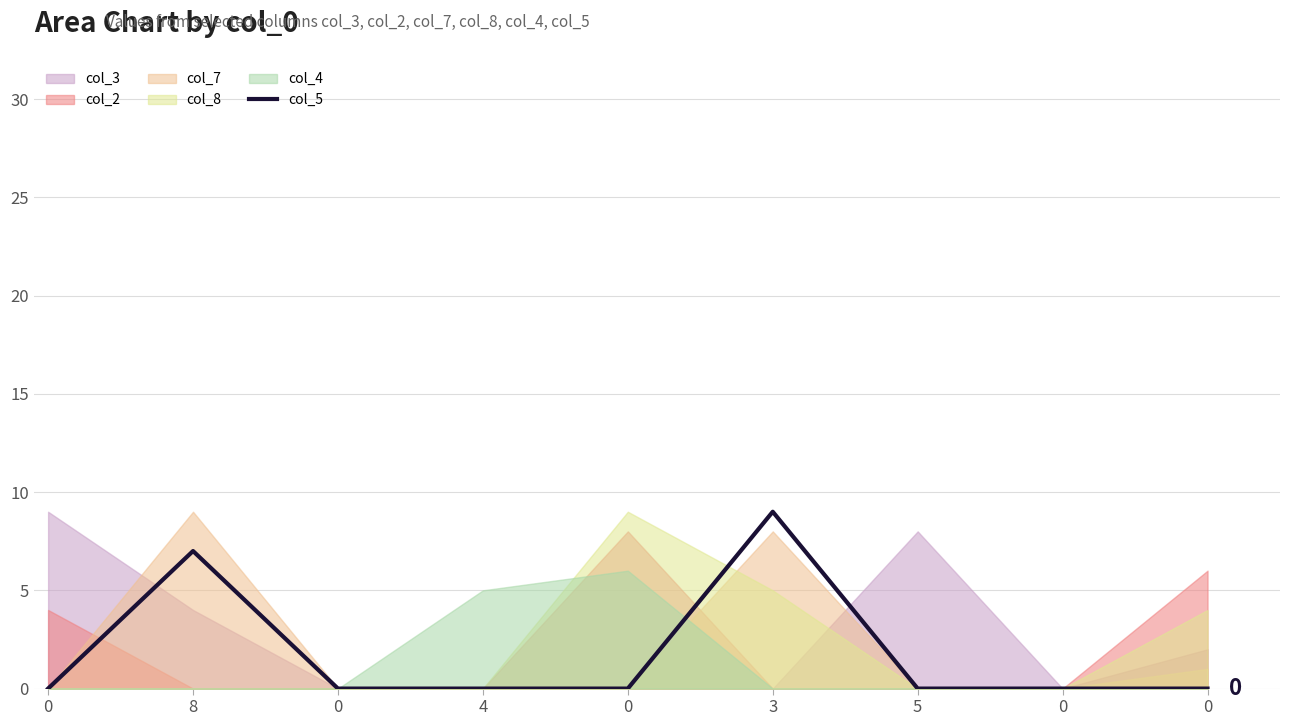

At which label is the value closest to 4?

8